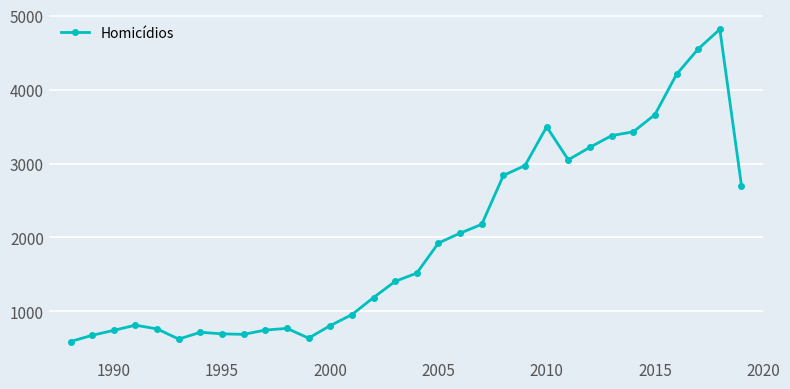

What is the difference between the second highest and second lowest values?

3926